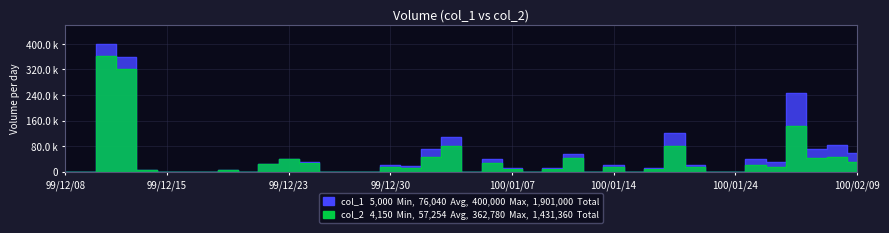

In col_2, how many points are lower than both neighbors (excluding endpoints)?

8